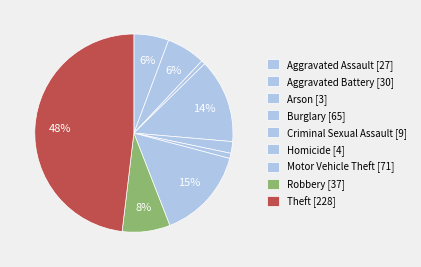

Does Arson [3] account for over 50% of the chart?

No